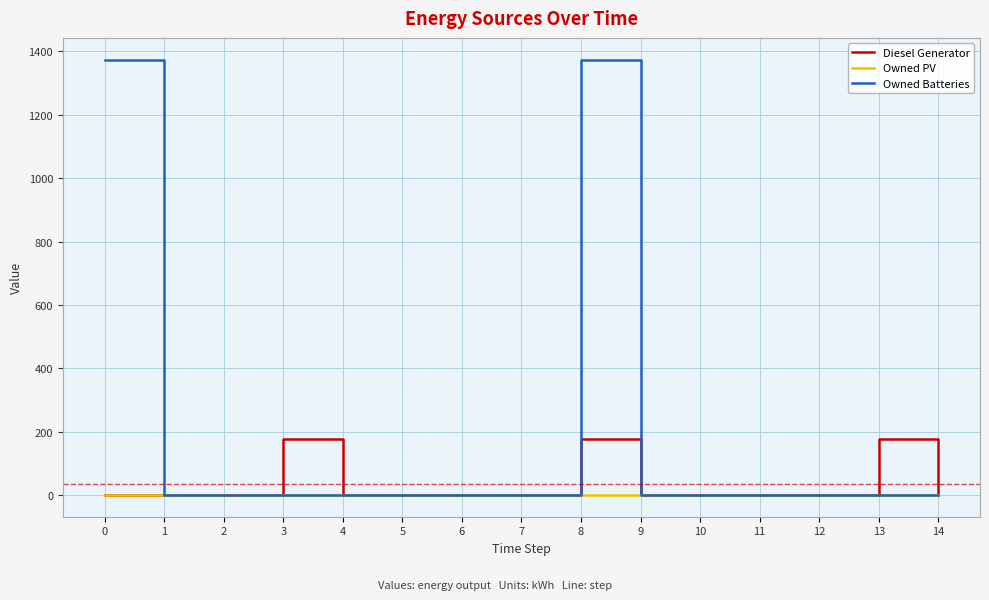

Which series has the widest spread of values?

Owned Batteries